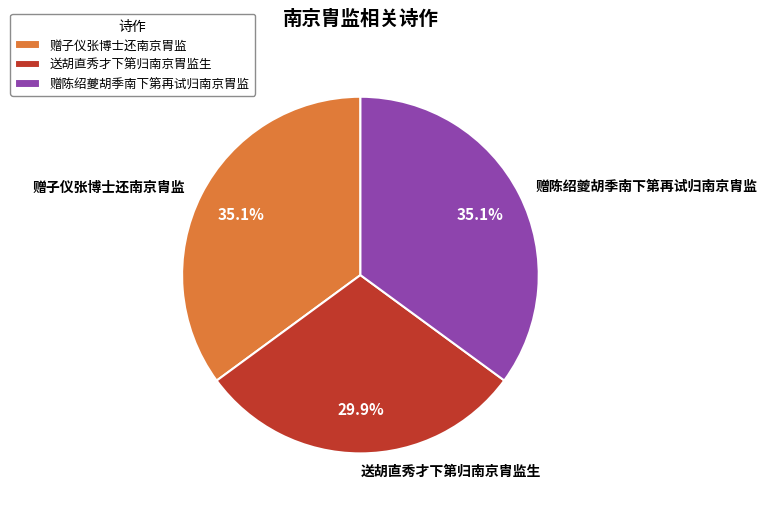

To the nearest percent, what is the combined percentage of 送胡直秀才下第归南京胄监生 and 赠陈绍夔胡季南下第再试归南京胄监?

65%